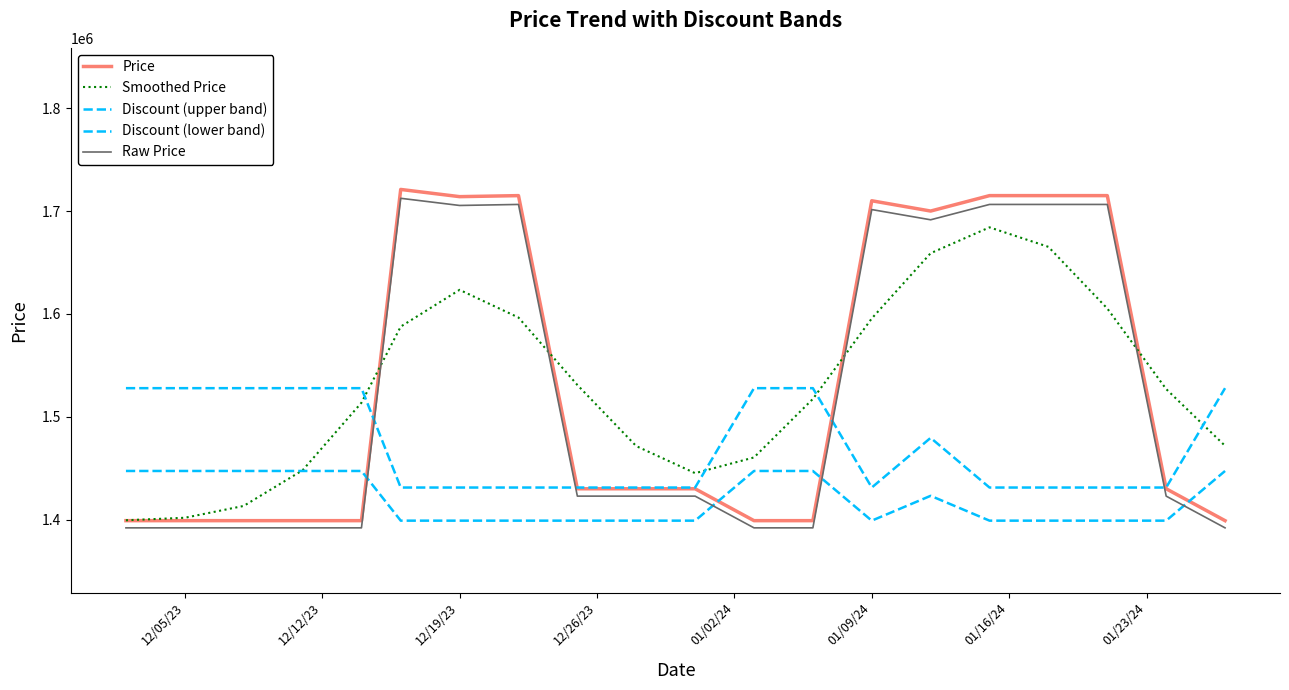

How many lines are shown in the chart?

5